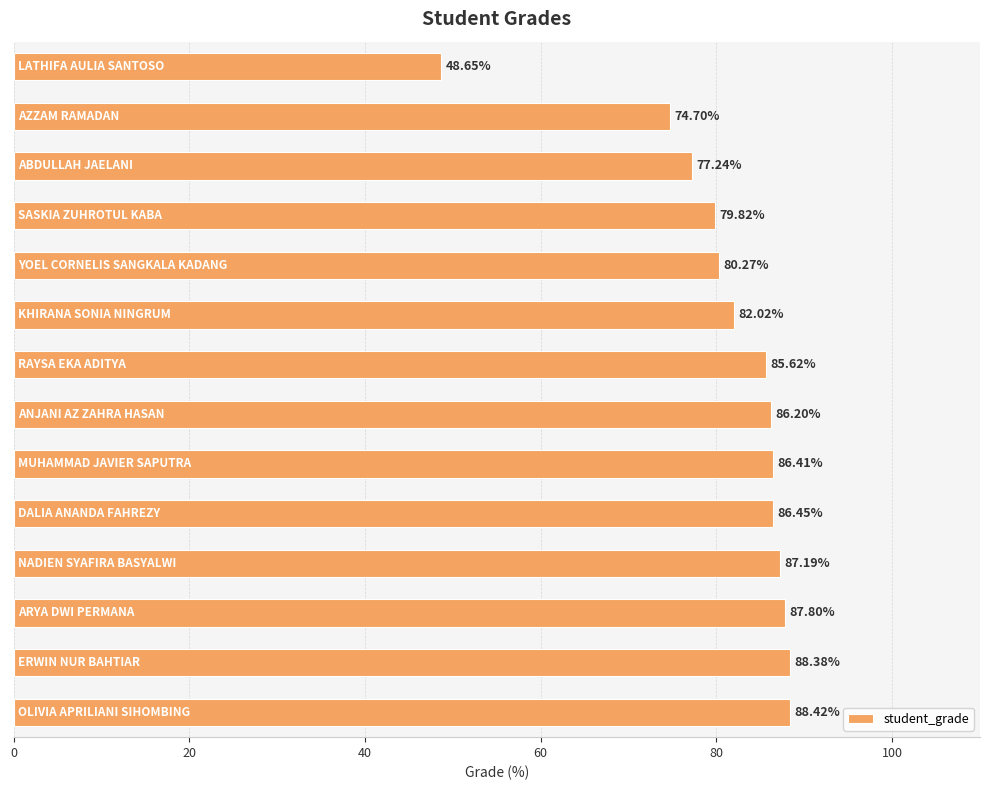

What is the difference between the second highest and second lowest values?

13.7